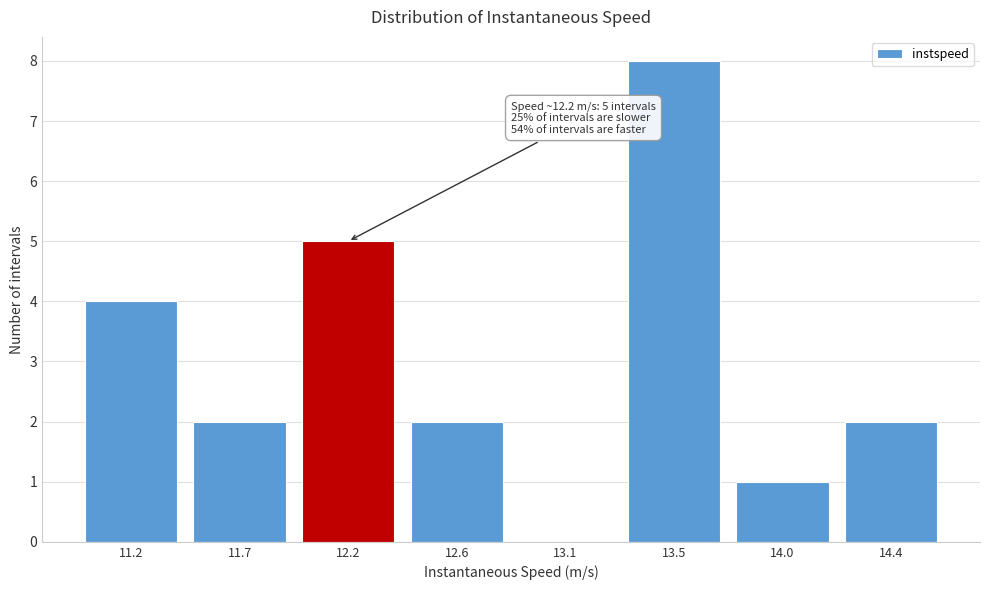

Reading left to right, extract all data points from this chart.

11.2=4	11.7=2	12.2=5	12.6=2	13.1=0	13.5=8	14.0=1	14.4=2